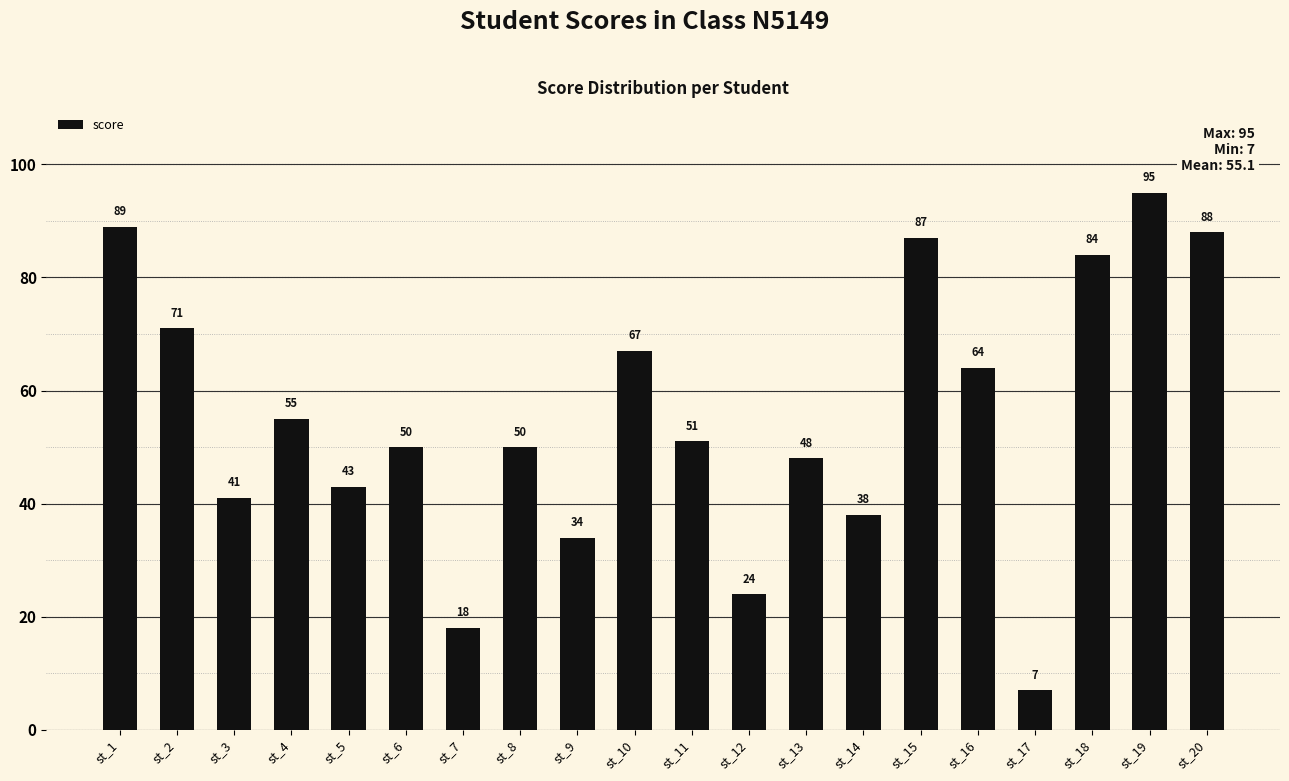

What is the value of the 11th bar from the left?

51